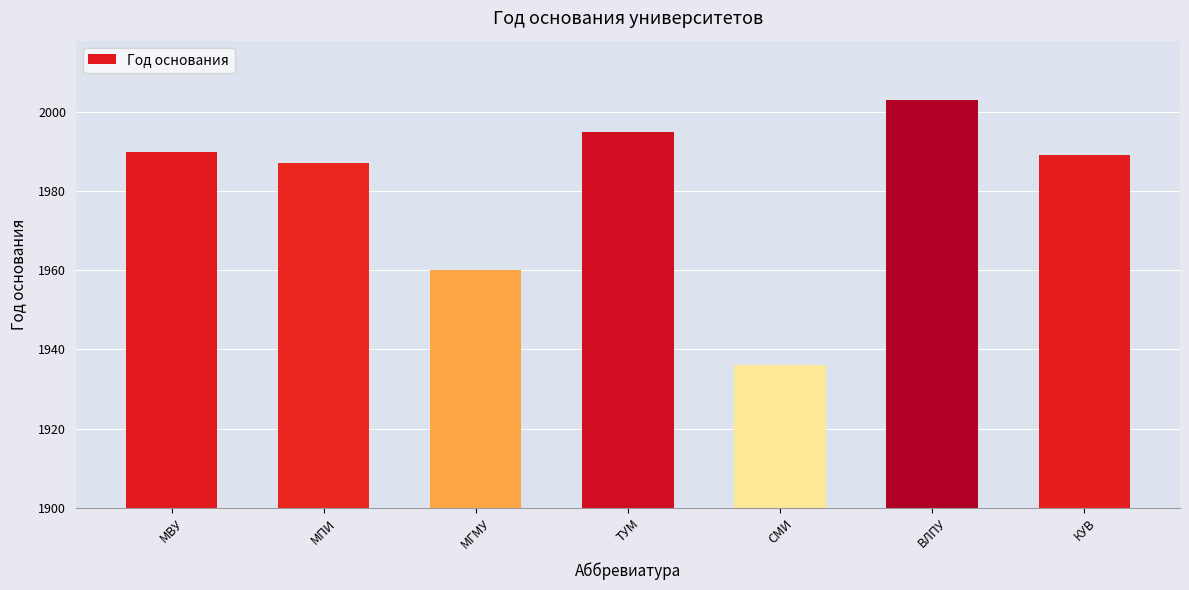

How many distinct data groups are displayed?

1